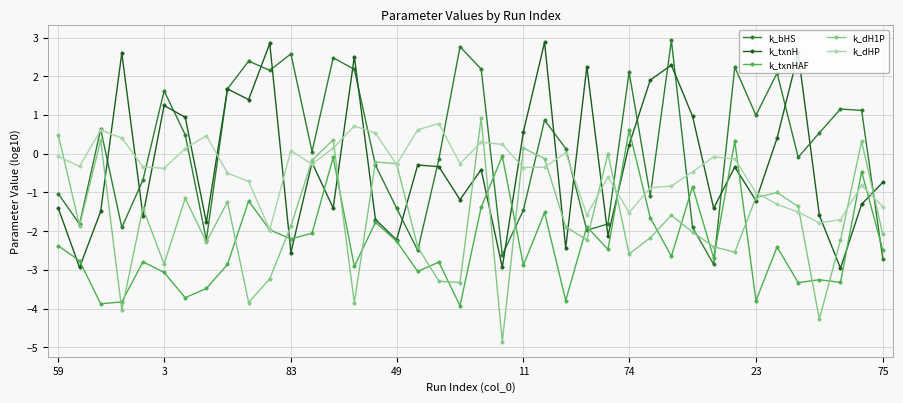

Which series has the largest total across all categories?

k_bHS